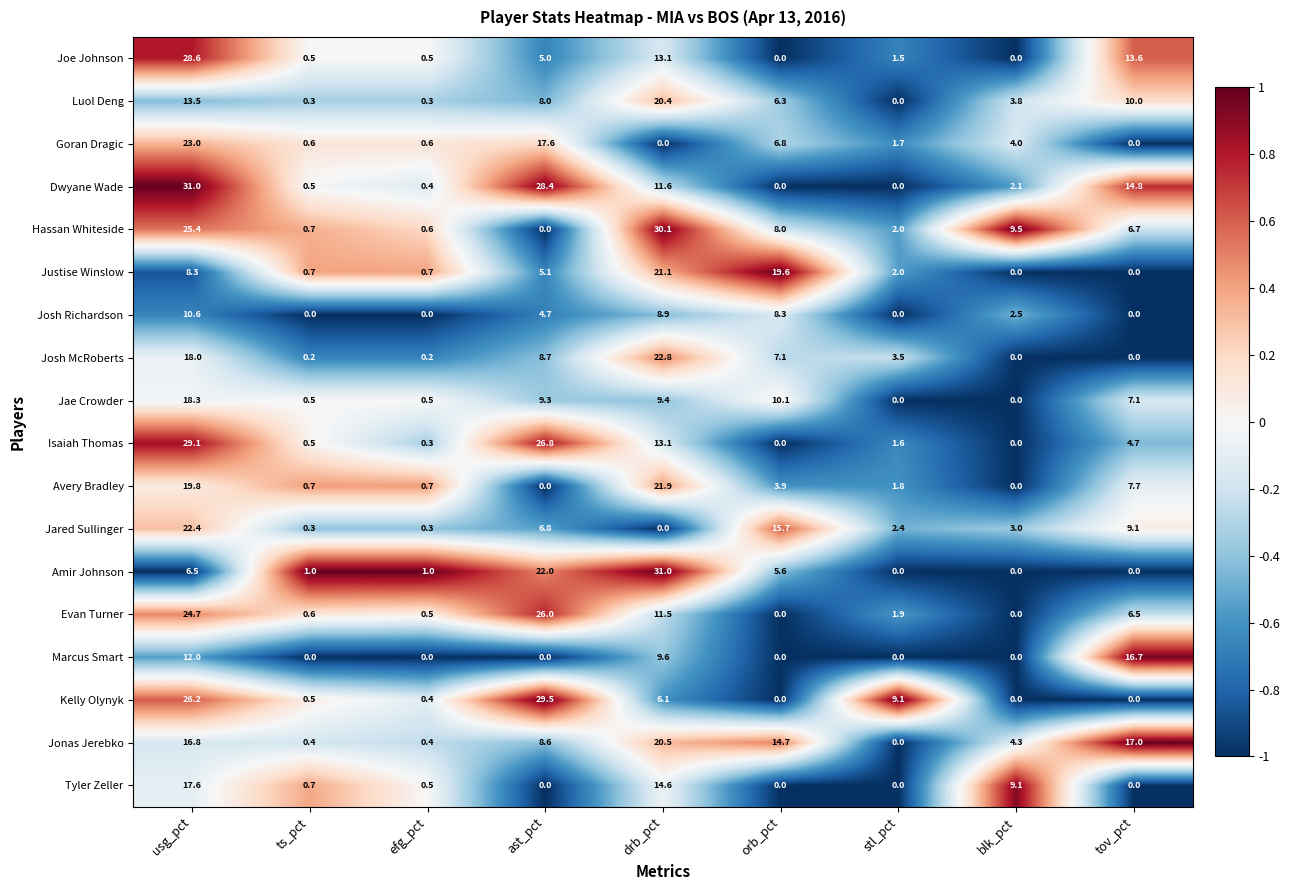

Which series changed the most between efg_pct and blk_pct?

Hassan Whiteside